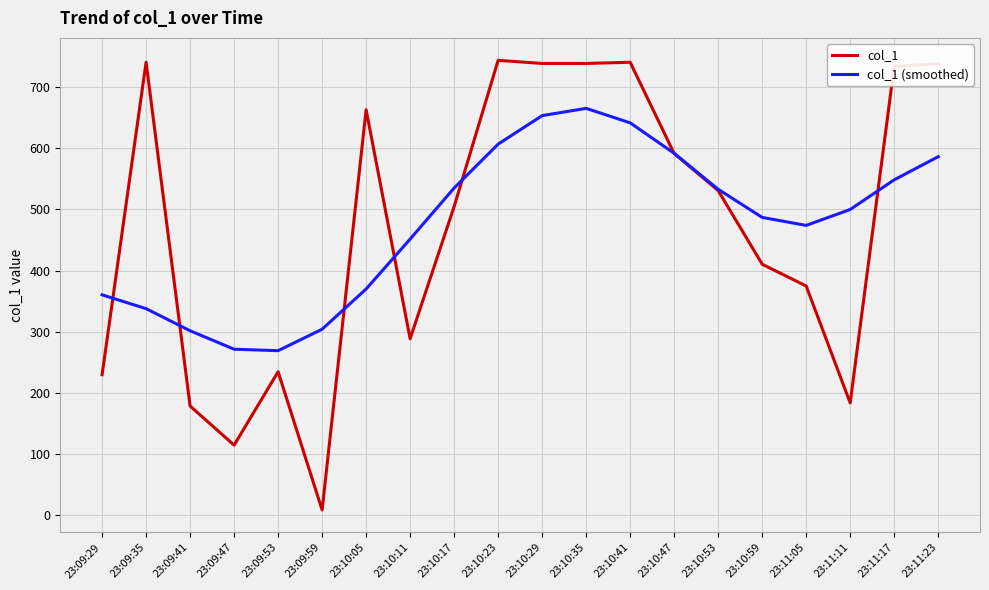

What is the spread (max minus min) of values at 23:10:05?

292.8